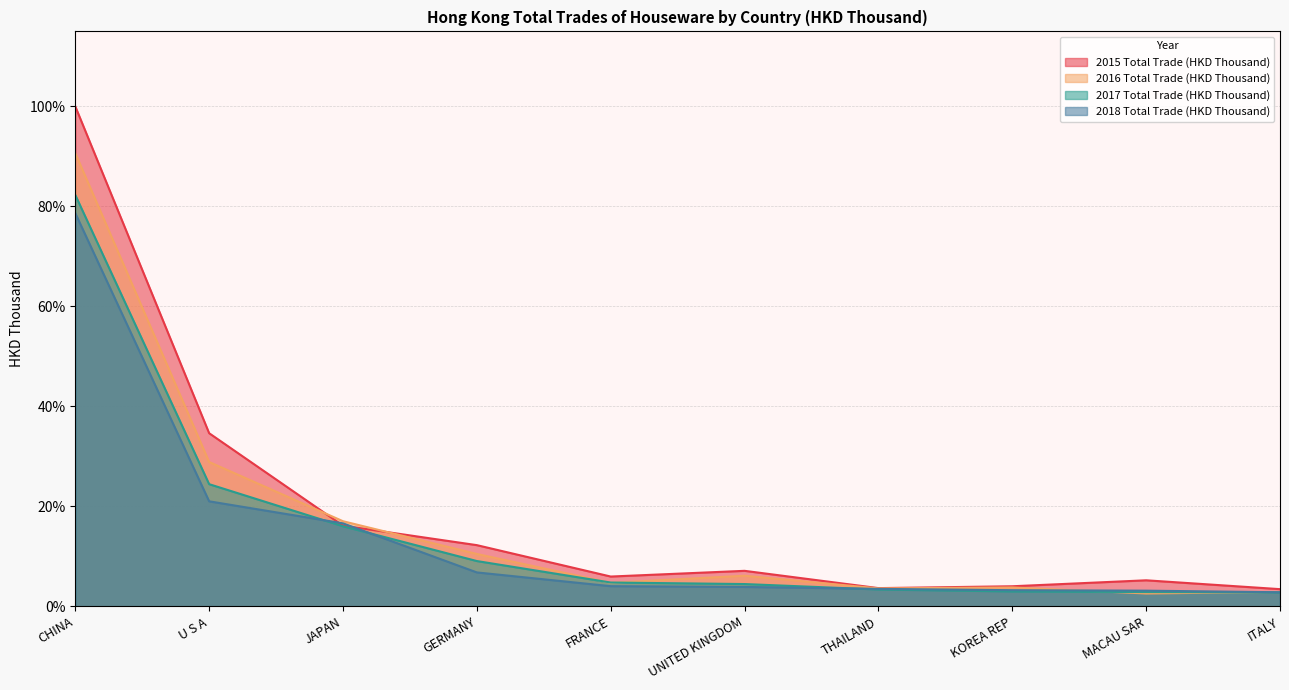

True or false: 2015 Total Trade (HKD Thousand) has more than 0 points higher than both neighbors.

True